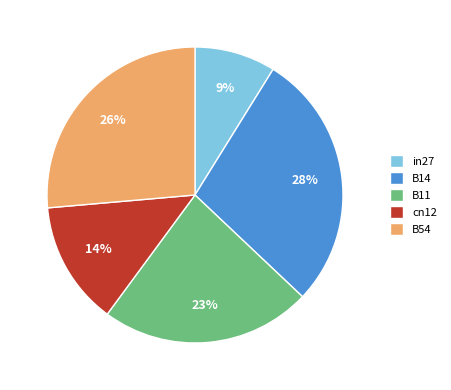

To the nearest percent, what is the average slice percentage?

20%